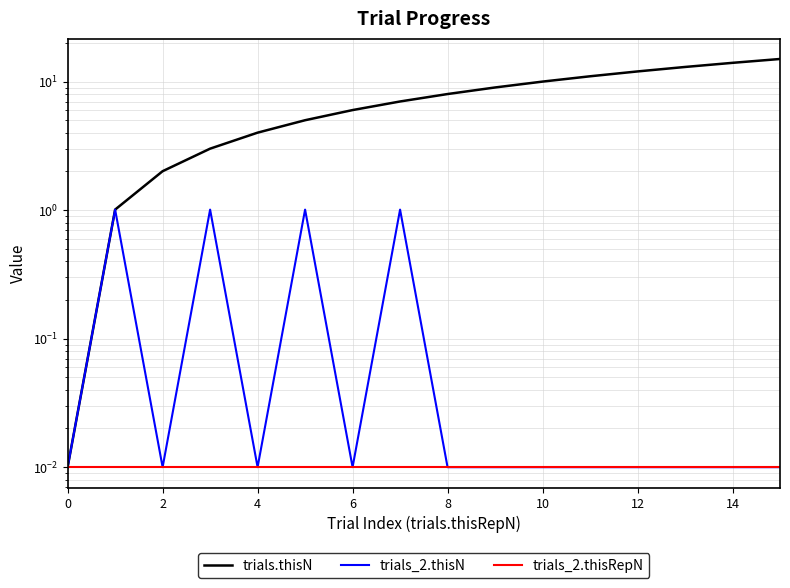

True or false: trials_2.thisRepN has more than 0 points higher than both neighbors.

False